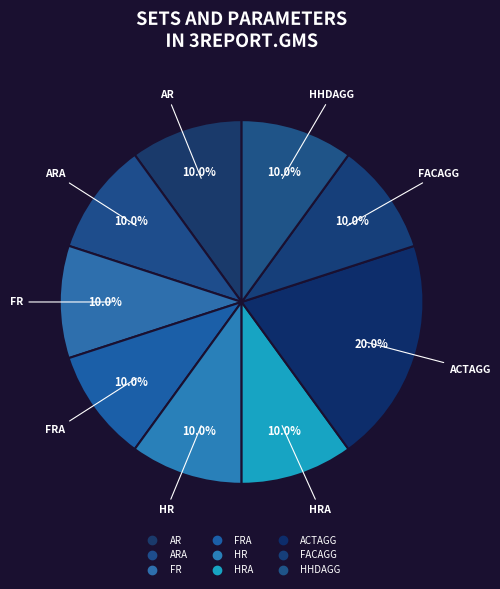

Rank the categories by value from highest to lowest.

ACTAGG, AR, ARA, FR, FRA, HR, HRA, FACAGG, HHDAGG